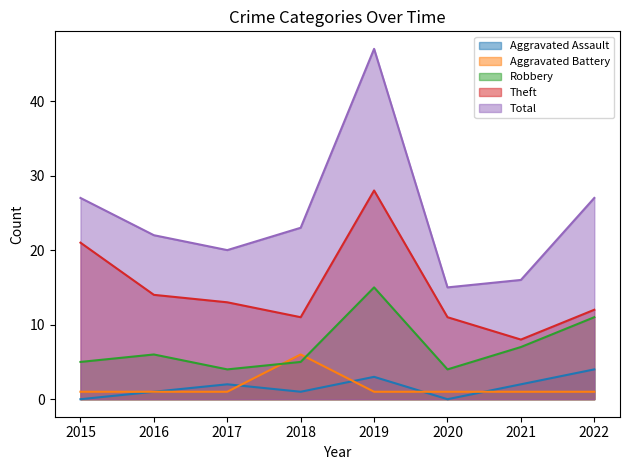

Reading left to right, transcribe all the data shown in this chart.

Aggravated Assault: 2015=0	2016=1	2017=2	2018=1	2019=3	2020=0	2021=2	2022=4
Aggravated Battery: 2015=1	2016=1	2017=1	2018=6	2019=1	2020=1	2021=1	2022=1
Robbery: 2015=5	2016=6	2017=4	2018=5	2019=15	2020=4	2021=7	2022=11
Theft: 2015=21	2016=14	2017=13	2018=11	2019=28	2020=11	2021=8	2022=12
Total: 2015=27	2016=22	2017=20	2018=23	2019=47	2020=15	2021=16	2022=27